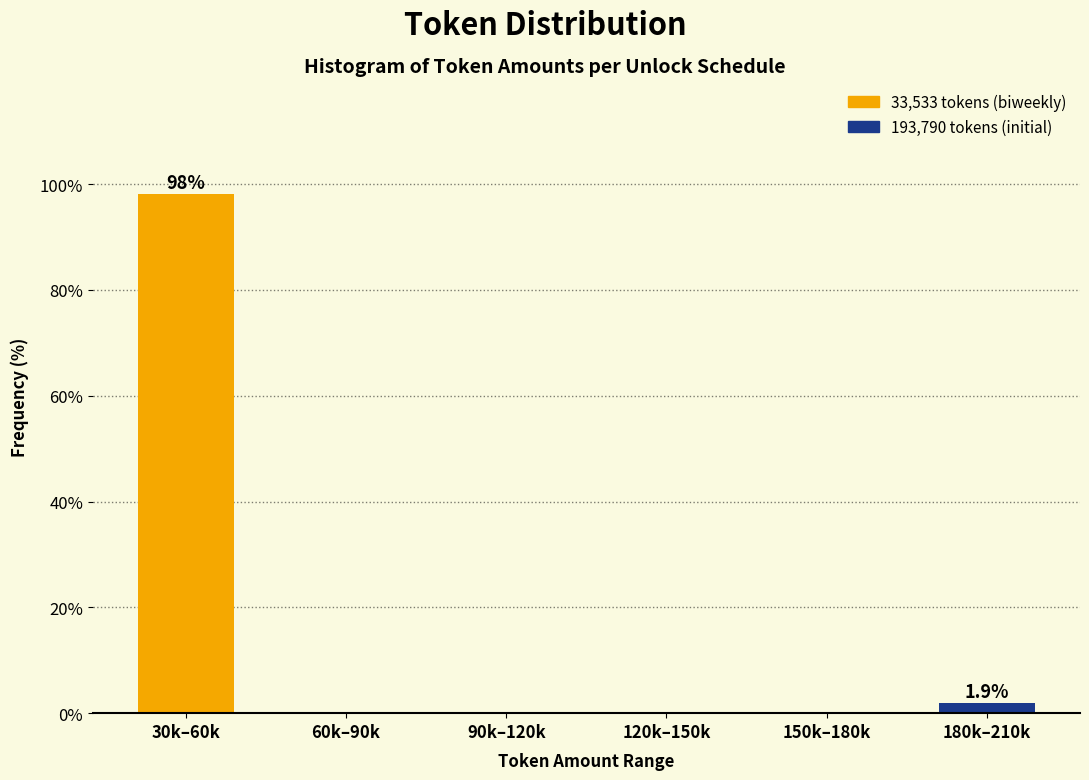

Reading left to right, transcribe all the data shown in this chart.

30k–60k=98.1	60k–90k=0.0	90k–120k=0.0	120k–150k=0.0	150k–180k=0.0	180k–210k=1.9